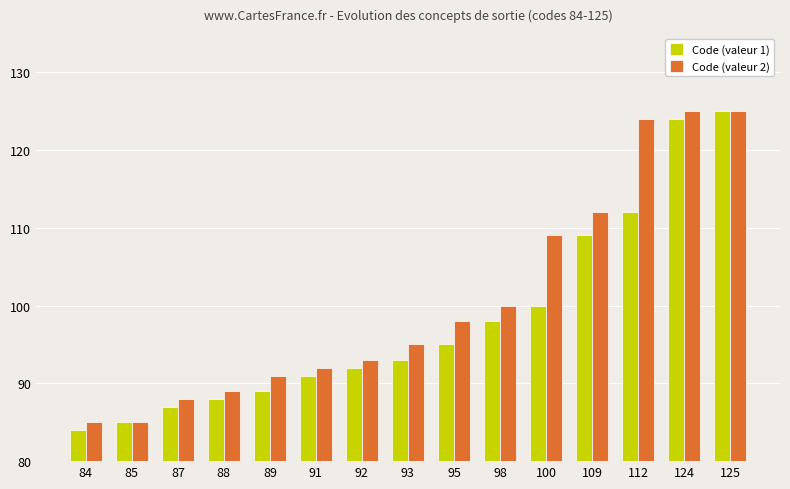

Rank the series by their average value, from lowest to highest.

Code (valeur 1), Code (valeur 2)